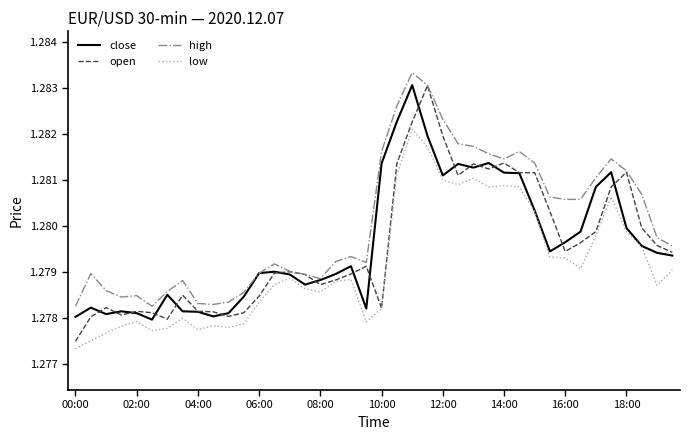

What are all the series names shown in the legend?

close, open, high, low